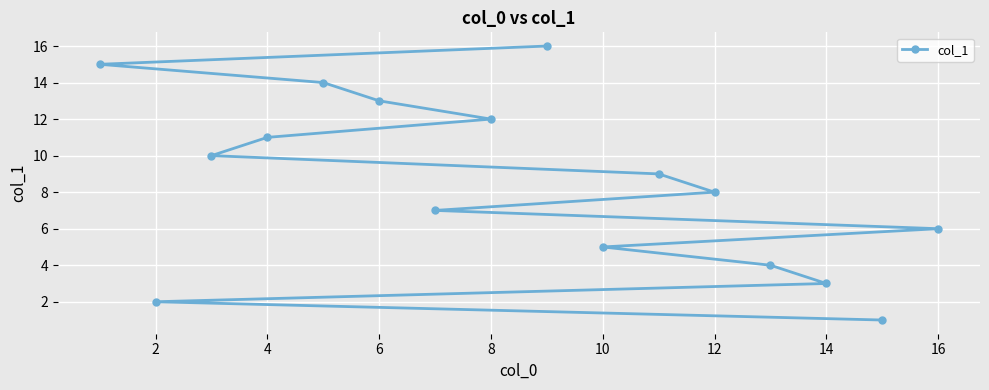

What is the maximum value shown in the chart?

16